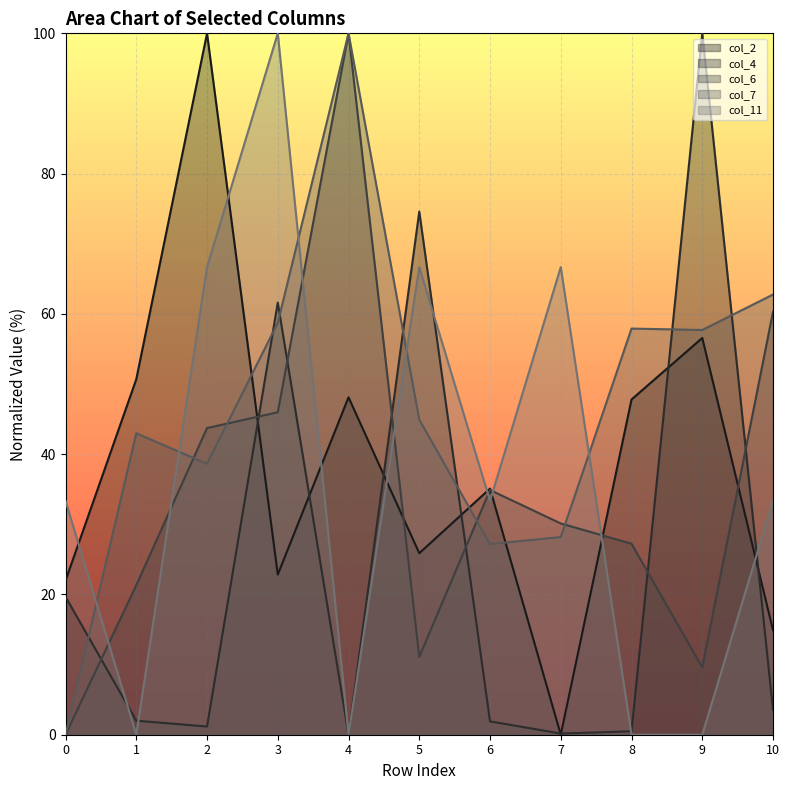

What is the total value across all series at 3?

289.2